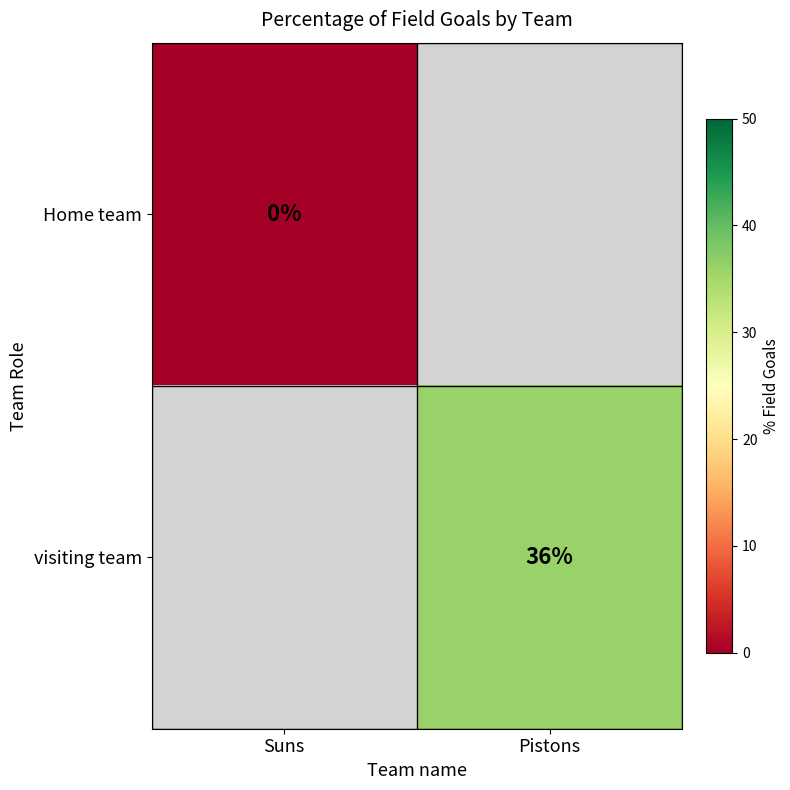

Is it true that visiting team equals 19 at Pistons?

False